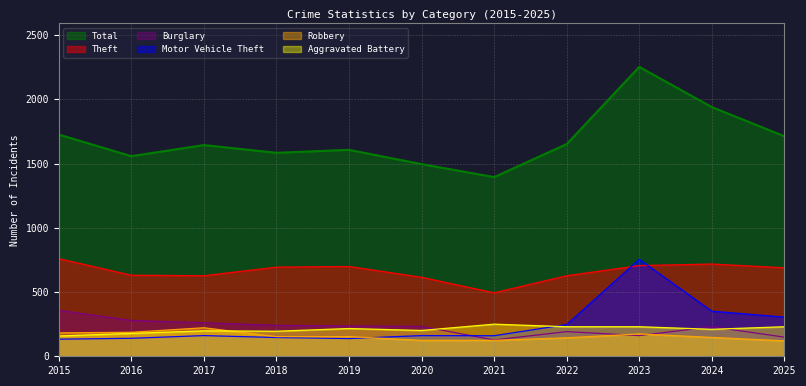

How many lines are shown in the chart?

6